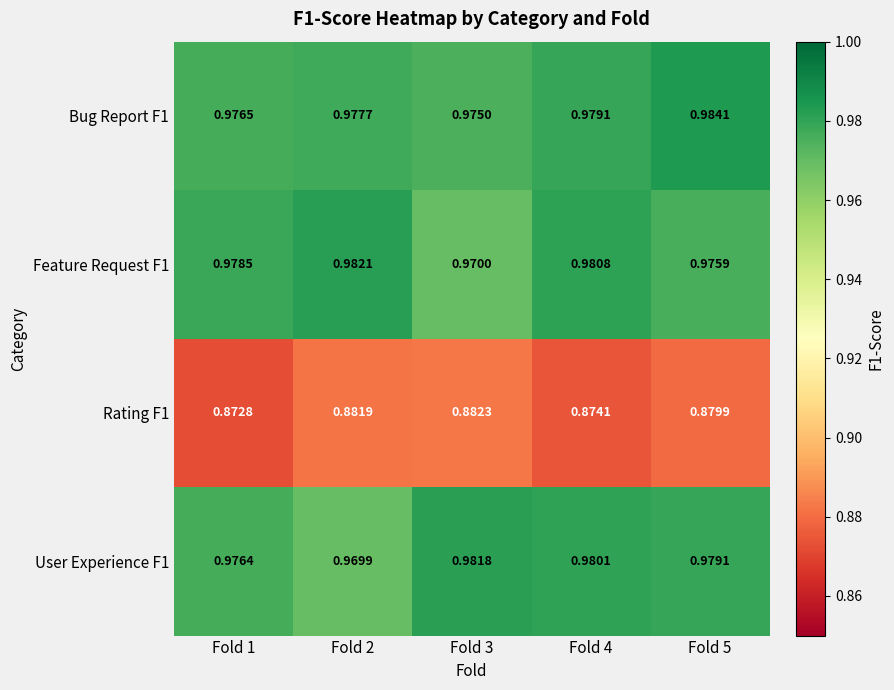

Is the value of Rating F1 at Fold 5 greater than the value of Bug Report F1 at Fold 4?

No